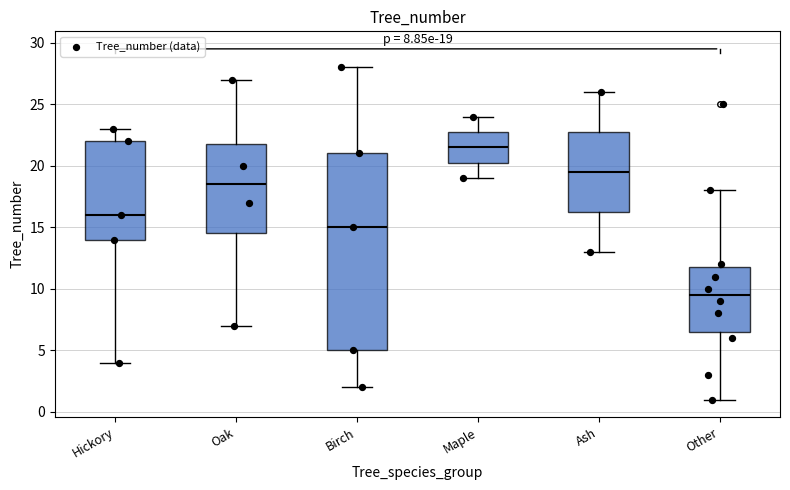

Comparing the boxes themselves (not the whiskers), which one is the tallest?

Birch